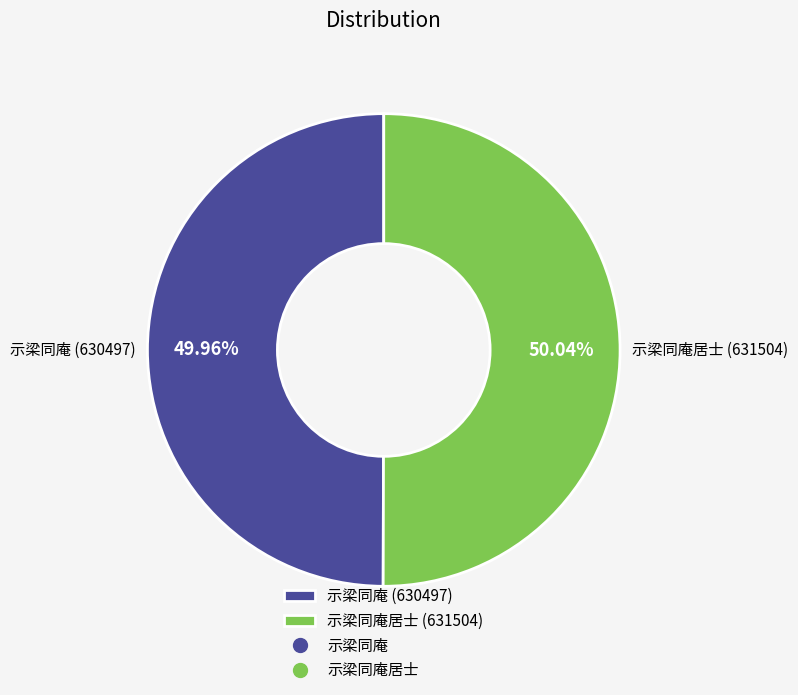

What is the ratio of the value at 示梁同庵居士 (631504) to the value at 示梁同庵 (630497)?

1.0